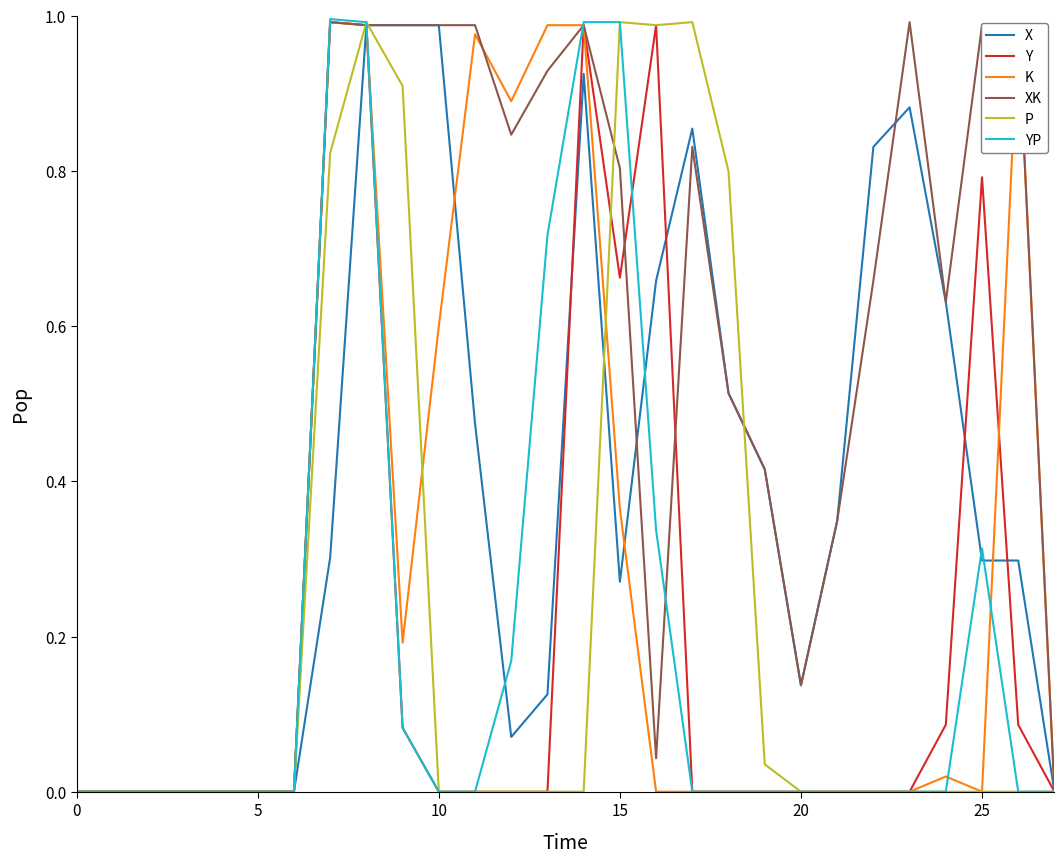

Which series has the largest total across all categories?

XK